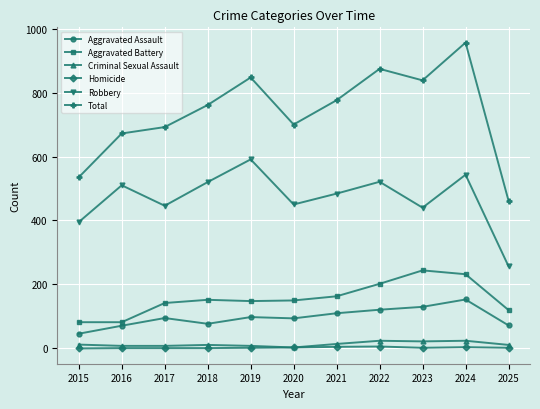

What are all the series names shown in the legend?

Aggravated Assault, Aggravated Battery, Criminal Sexual Assault, Homicide, Robbery, Total